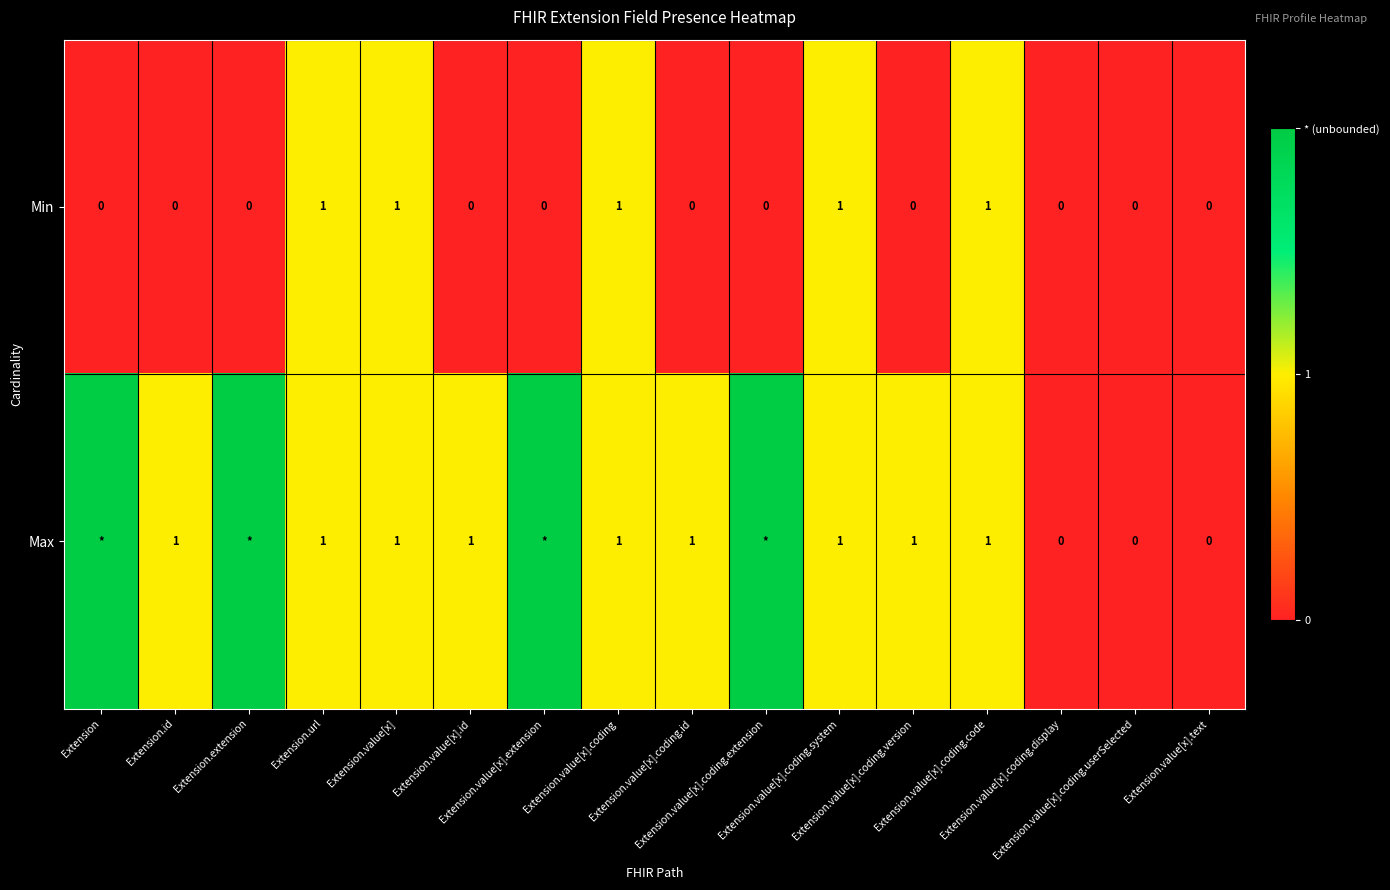

What is the sum of all Min values?

5